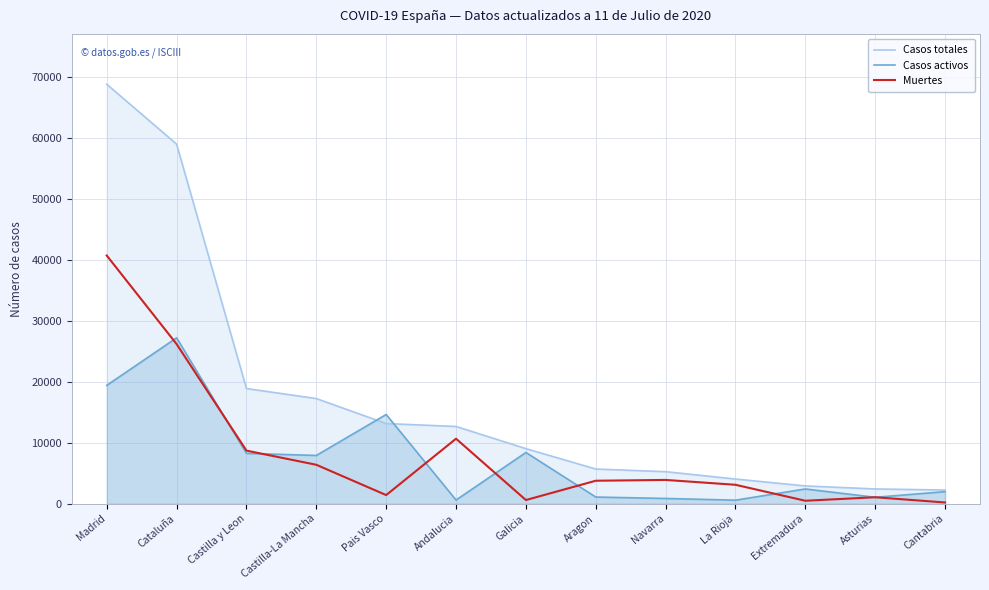

How many times do Casos activos and Casos totales cross each other?

2